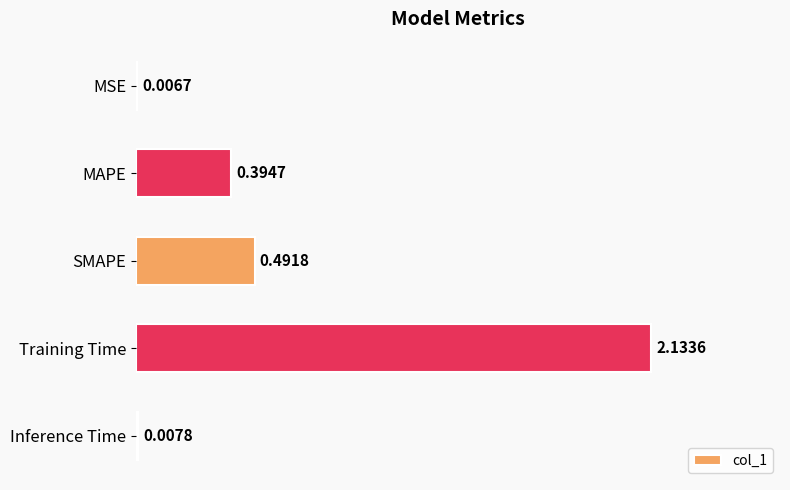

Which label corresponds to the largest value in the chart?

Training Time